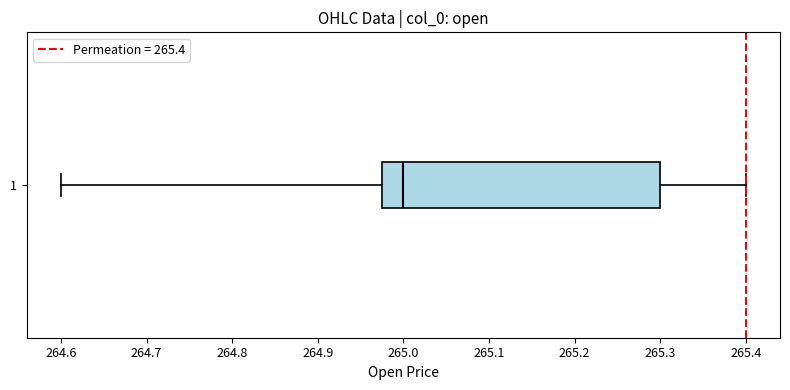

Read this box plot against the x-axis: the position of the median line, the range covered by the box, and the ends of both whiskers. The values are not printed on the chart, so give them approximately, as read against the axis.

median 265.00, box 264.98 to 265.30, whiskers 264.60 to 265.40